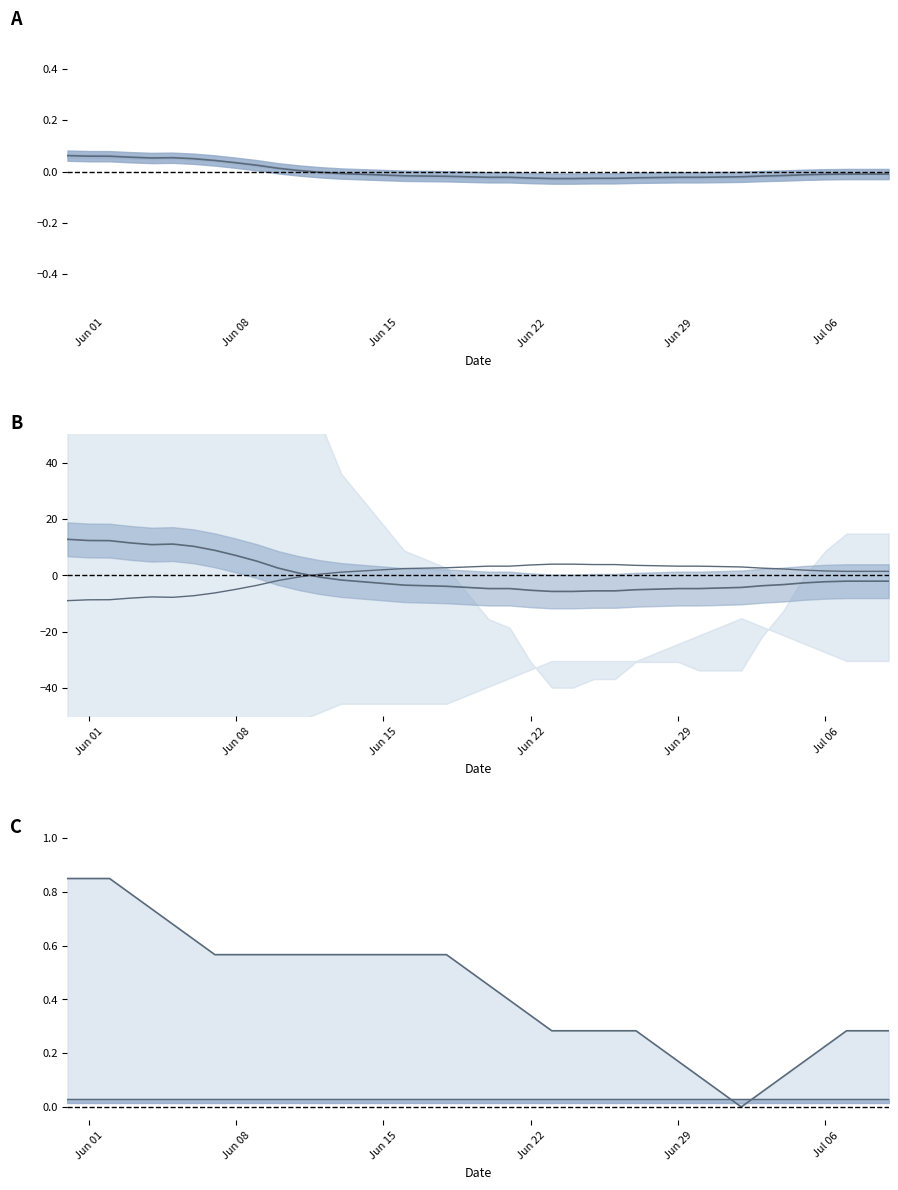

At how many categories does at least one series exceed 0?

40